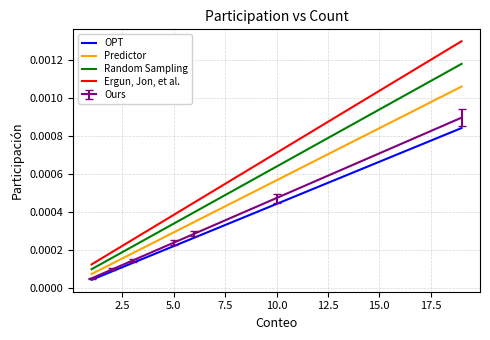

Which series has the widest spread of values?

Ergun, Jon, et al.